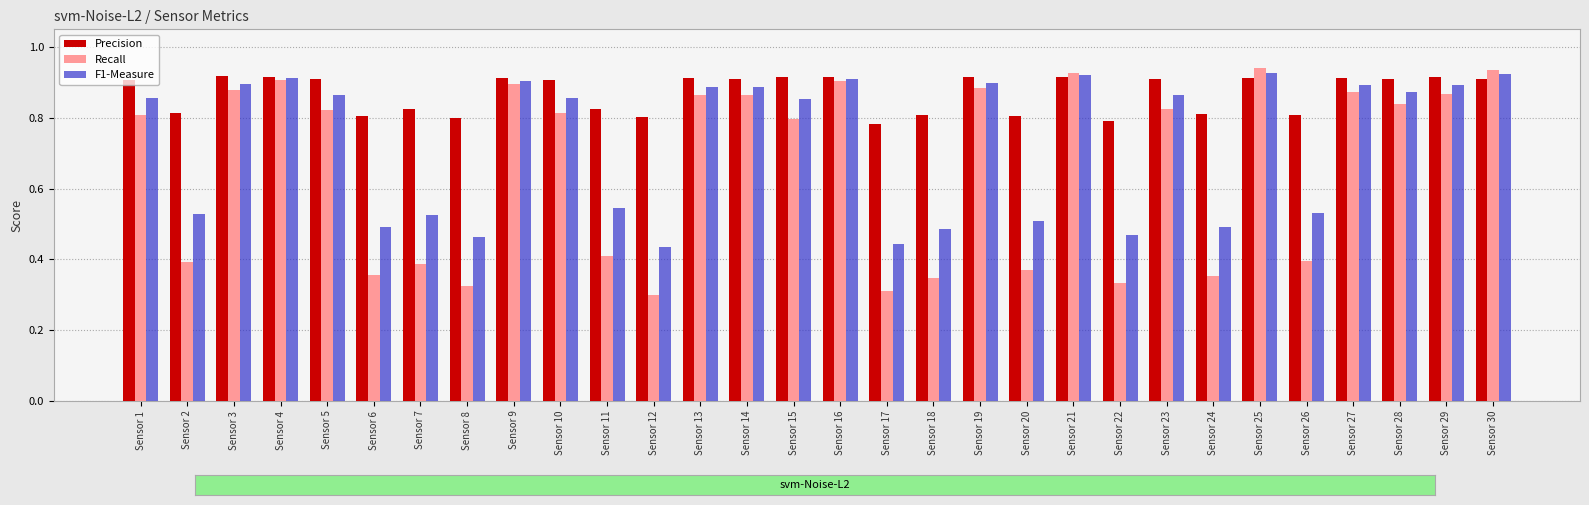

Which series has the widest spread of values?

Recall